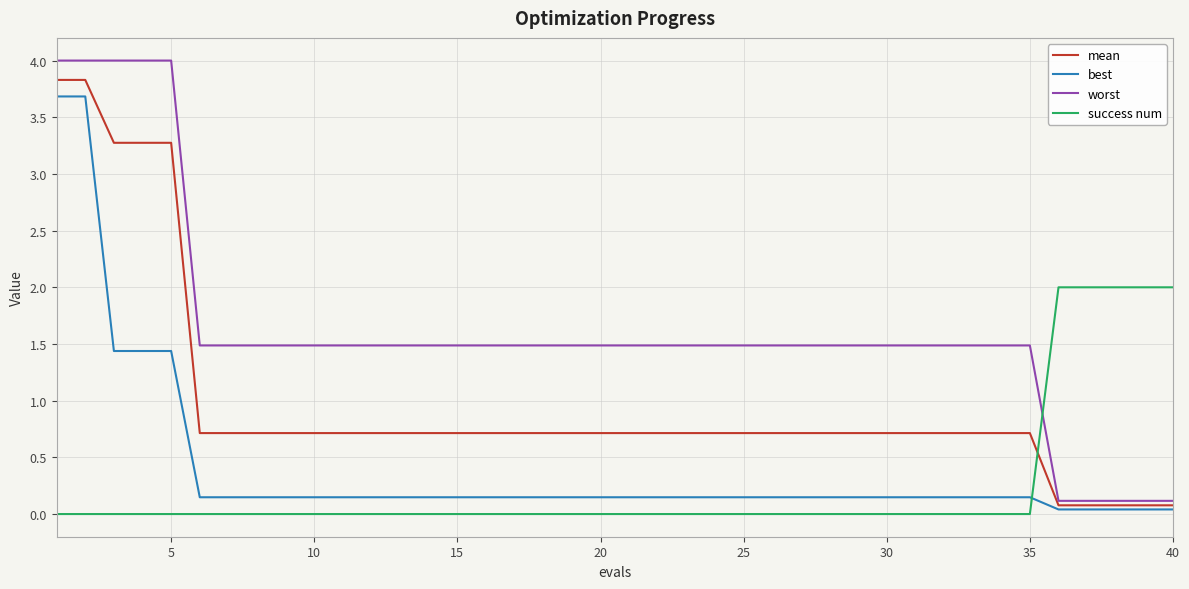

How many lines are shown in the chart?

4